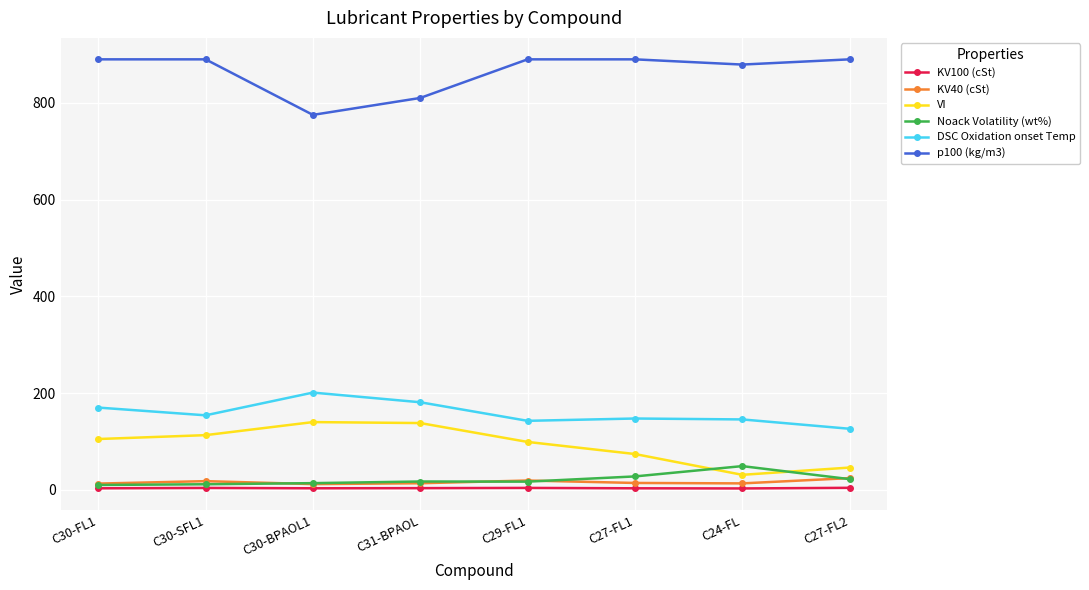

True or false: KV100 (cSt) and DSC Oxidation onset Temp cross at least once.

False